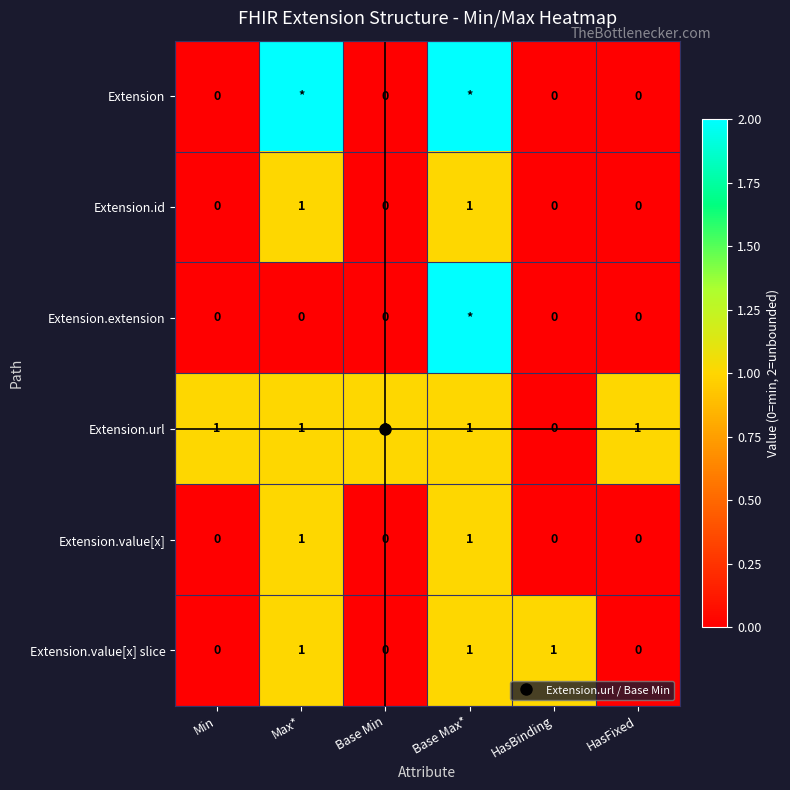

Count the Extension.value[x] slice values in the range 0 to 1.

6